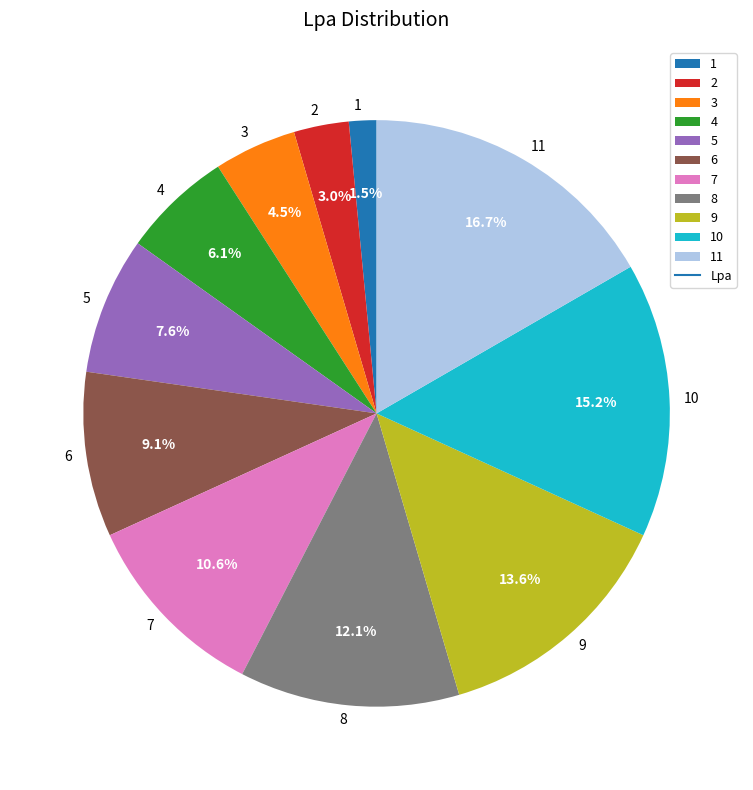

Rank the categories by value from highest to lowest.

11, 10, 9, 8, 7, 6, 5, 4, 3, 2, 1